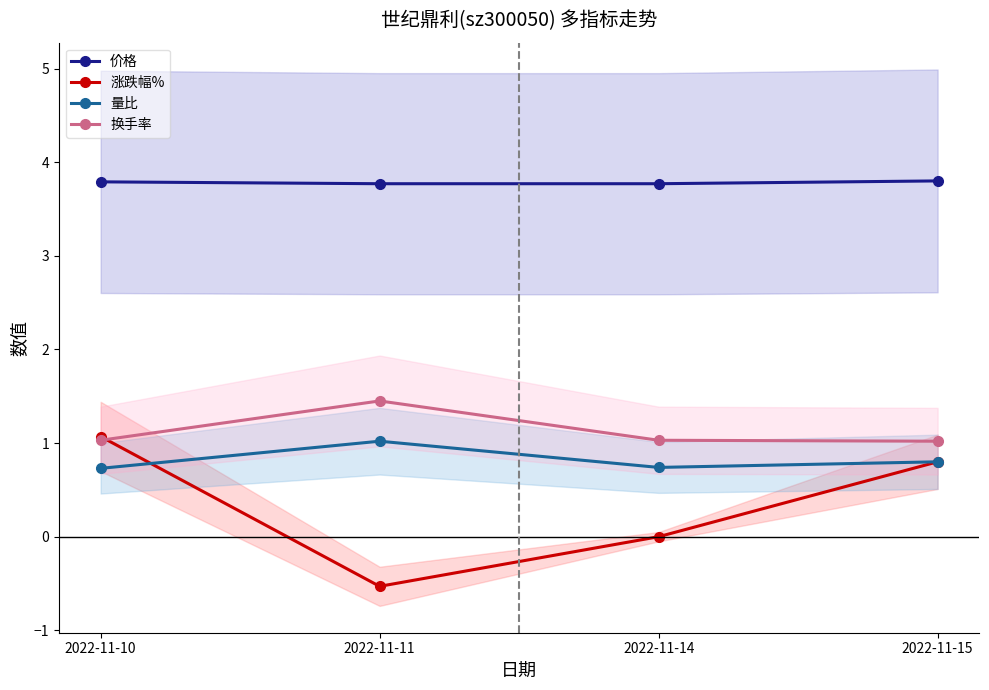

At which label is 价格 closest to 3?

2022-11-11